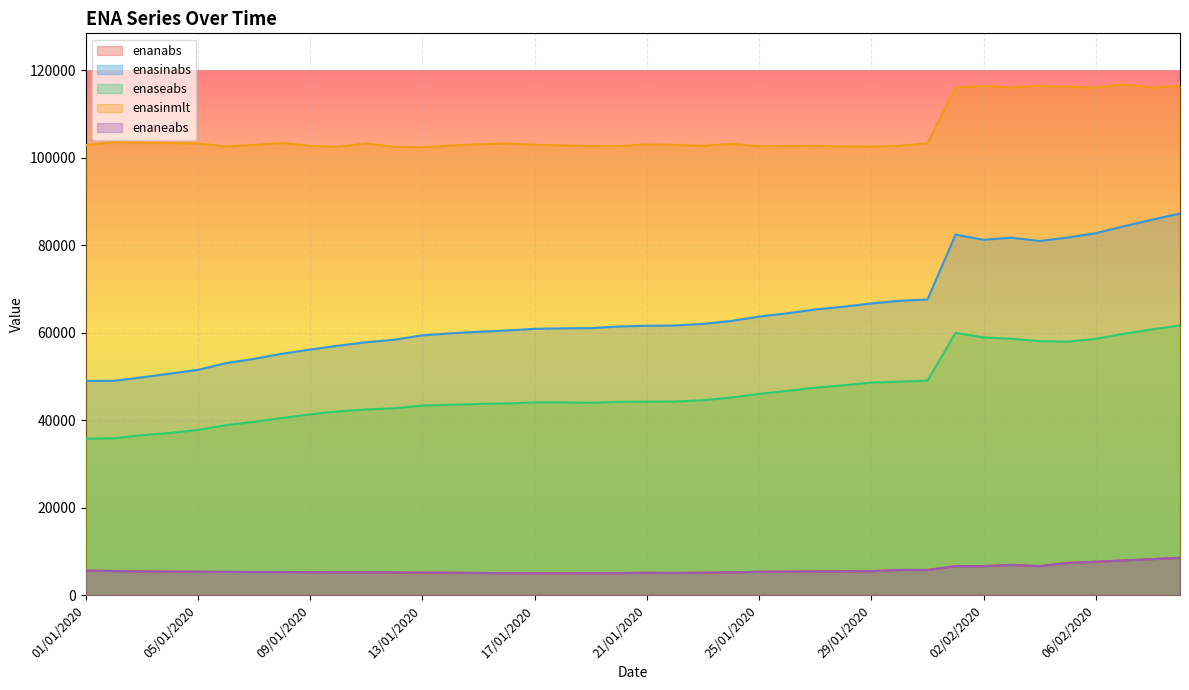

True or false: enaneabs and enanabs intersect in this chart.

False